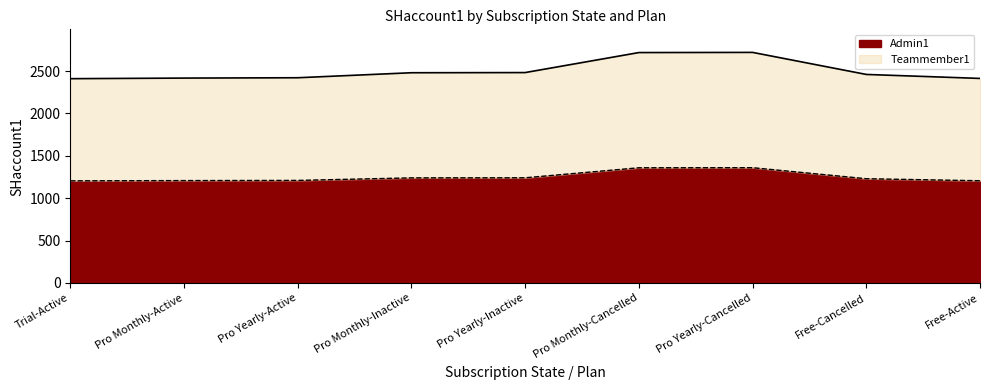

List the series in order of their overall mean, highest first.

Teammember1, Admin1